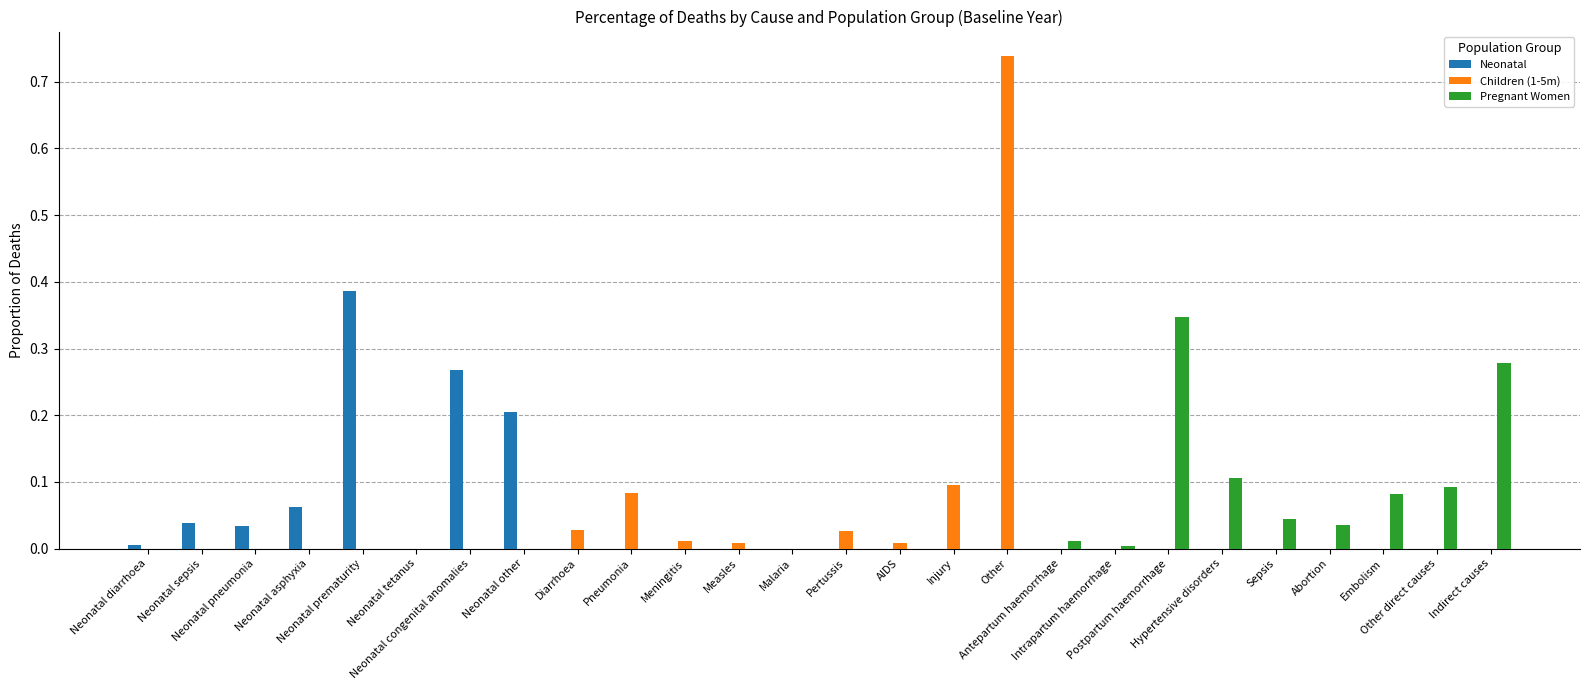

How many series are shown in this chart?

3